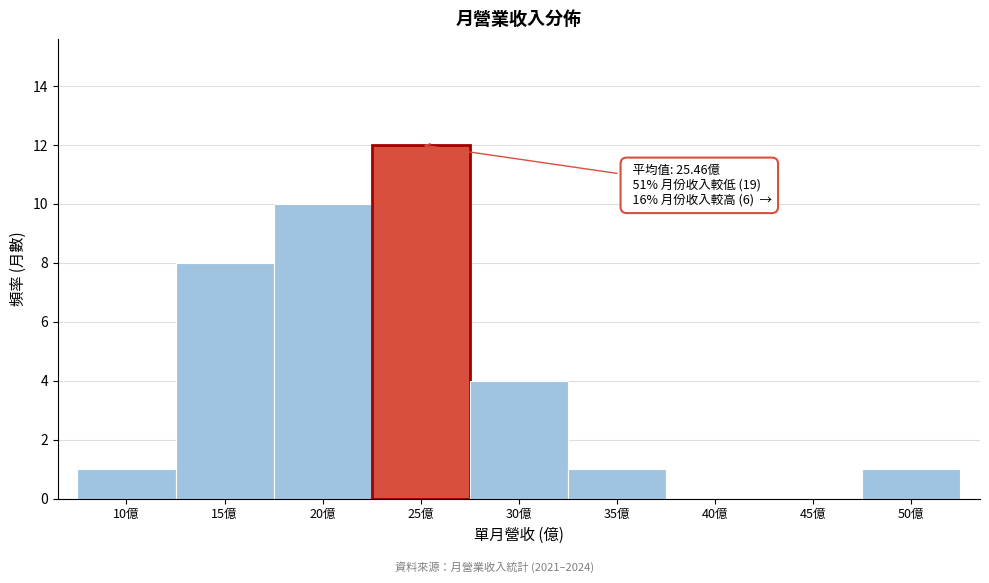

Reading left to right, list all the values displayed in this chart.

10億=1	15億=8	20億=10	25億=12	30億=4	35億=1	40億=0	45億=0	50億=1